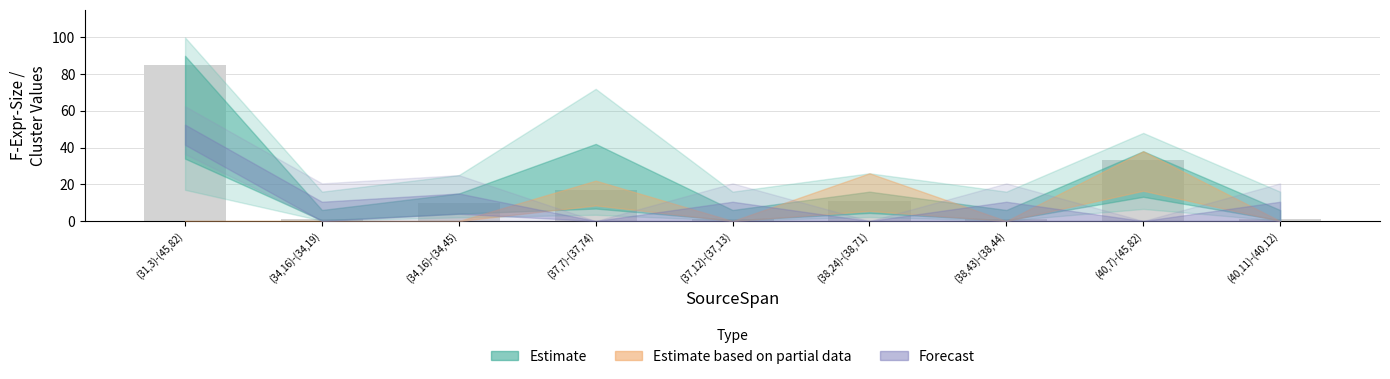

What is the label of the 5th bar from the left?

(37,12)-(37,13)